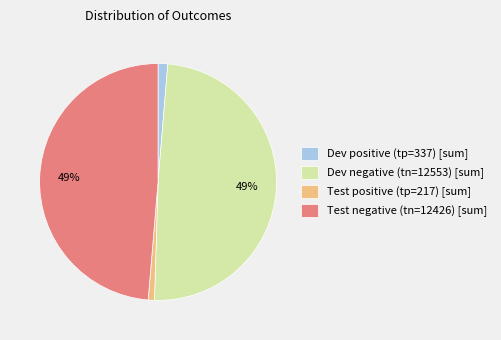

To the nearest percent, what is the difference between the largest and smallest slice percentages?

48%